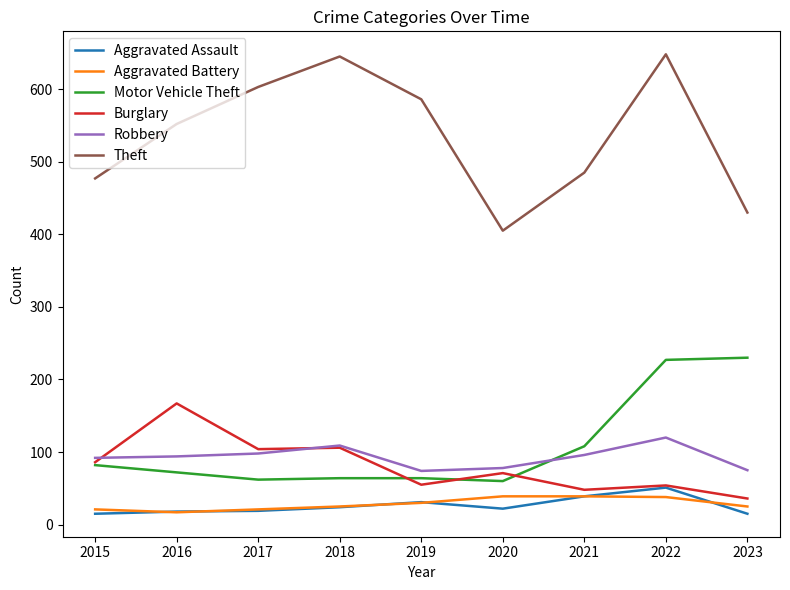

Is it true that Burglary equals 86 at 2015?

True